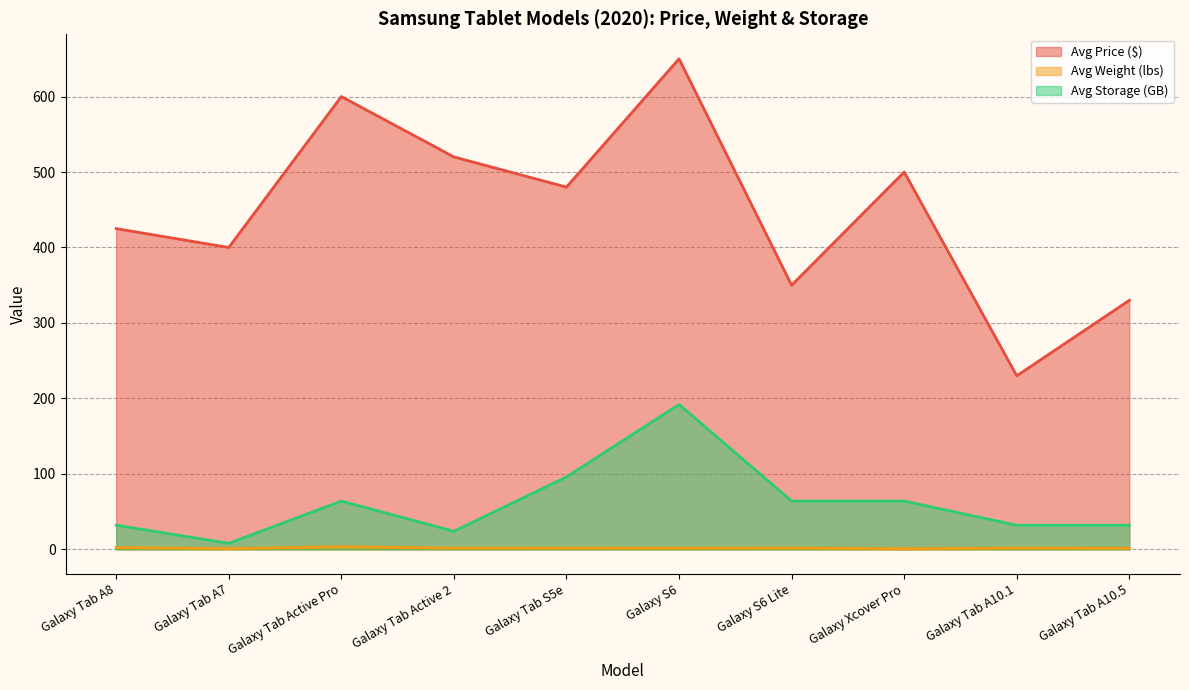

Reading left to right, what are all the values shown in this chart?

Avg Price ($): Galaxy Tab A8=425.0	Galaxy Tab A7=400.0	Galaxy Tab Active Pro=600.0	Galaxy Tab Active 2=520.0	Galaxy Tab S5e=480.0	Galaxy S6=650.0	Galaxy S6 Lite=350.0	Galaxy Xcover Pro=500.0	Galaxy Tab A10.1=230.0	Galaxy Tab A10.5=330.0
Avg Weight (lbs): Galaxy Tab A8=2.4	Galaxy Tab A7=1.0	Galaxy Tab Active Pro=3.4	Galaxy Tab Active 2=1.7	Galaxy Tab S5e=1.7	Galaxy S6=1.6	Galaxy S6 Lite=1.8	Galaxy Xcover Pro=0.8	Galaxy Tab A10.1=1.8	Galaxy Tab A10.5=1.4
Avg Storage (GB): Galaxy Tab A8=32.0	Galaxy Tab A7=8.0	Galaxy Tab Active Pro=64.0	Galaxy Tab Active 2=24.0	Galaxy Tab S5e=96.0	Galaxy S6=192.0	Galaxy S6 Lite=64.0	Galaxy Xcover Pro=64.0	Galaxy Tab A10.1=32.0	Galaxy Tab A10.5=32.0